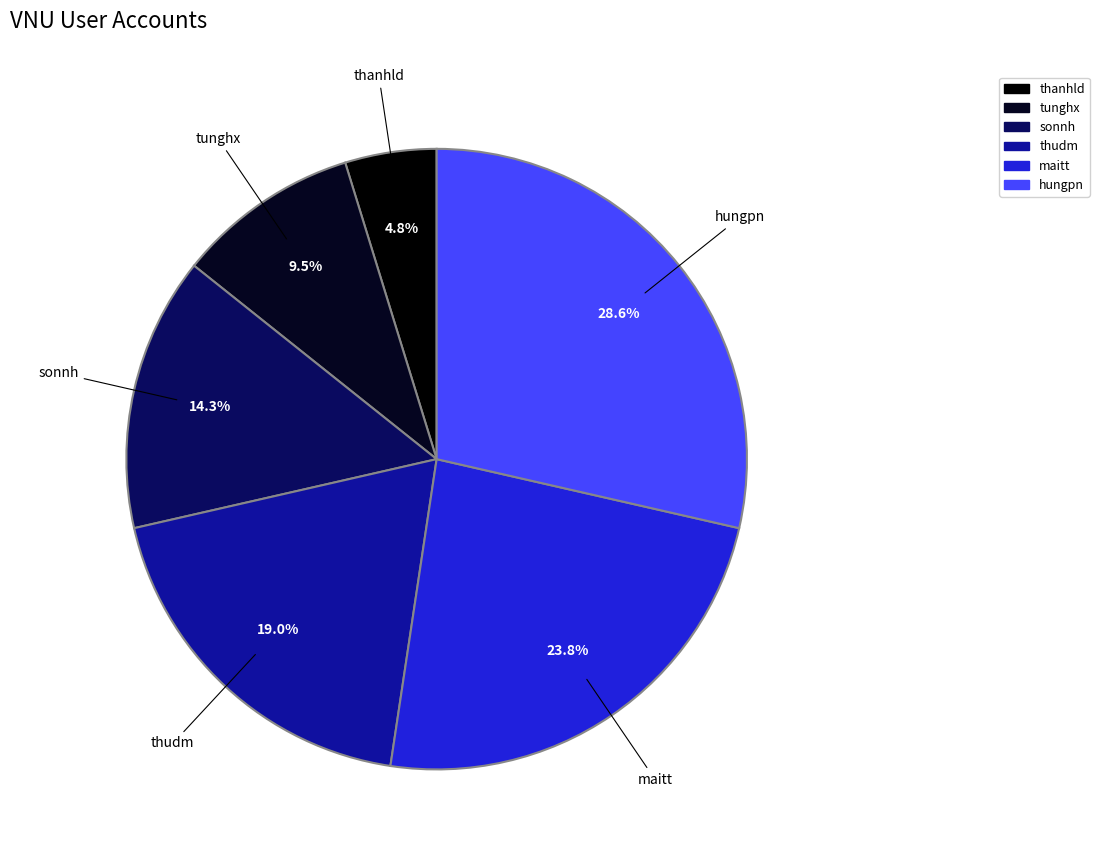

What is the largest slice in the pie chart?

hungpn